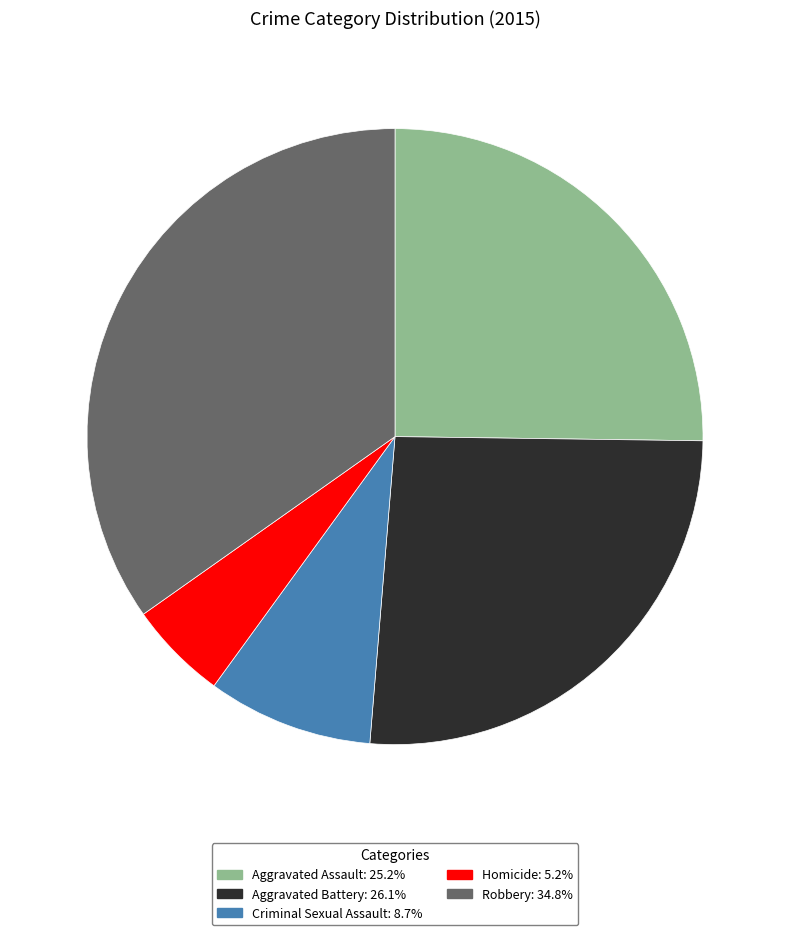

True or false: Robbery accounts for 35% of the total.

True